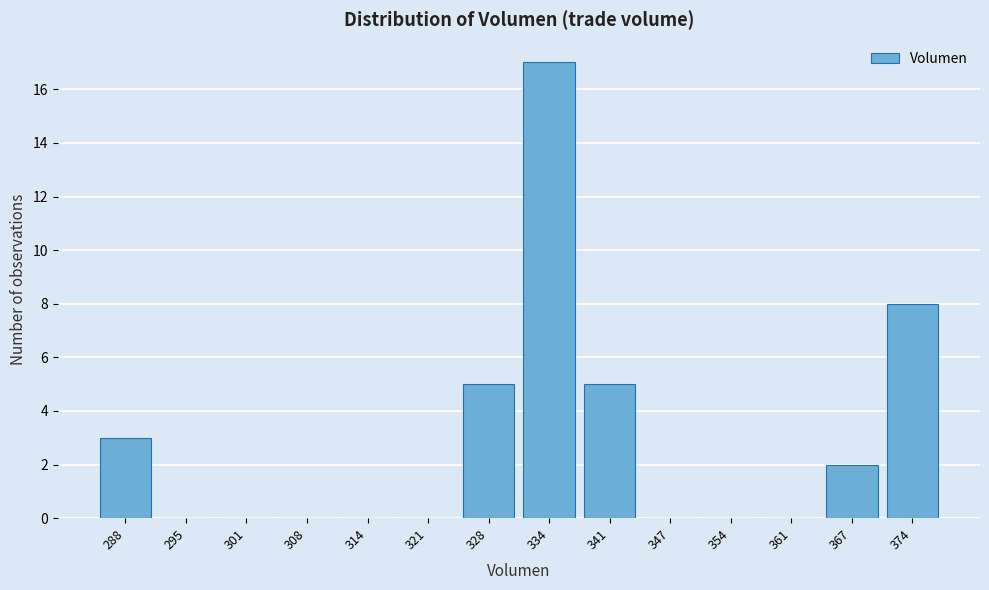

Reading left to right, what are all the values shown in this chart?

288=3	295=0	301=0	308=0	314=0	321=0	328=5	334=17	341=5	347=0	354=0	361=0	367=2	374=8